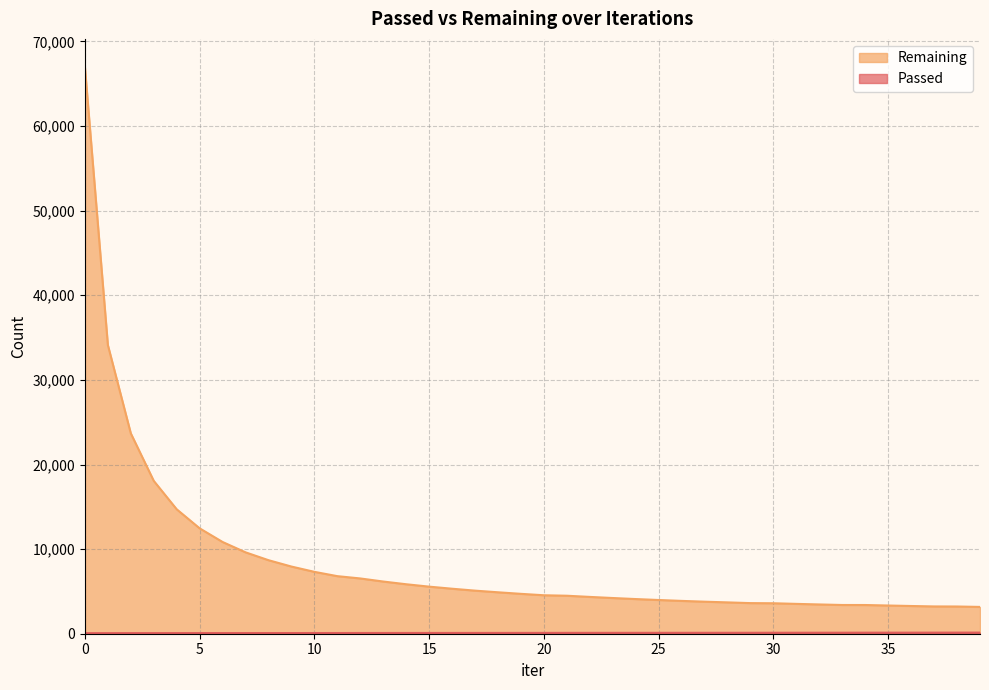

List the series in order of their overall mean, highest first.

Remaining, Passed